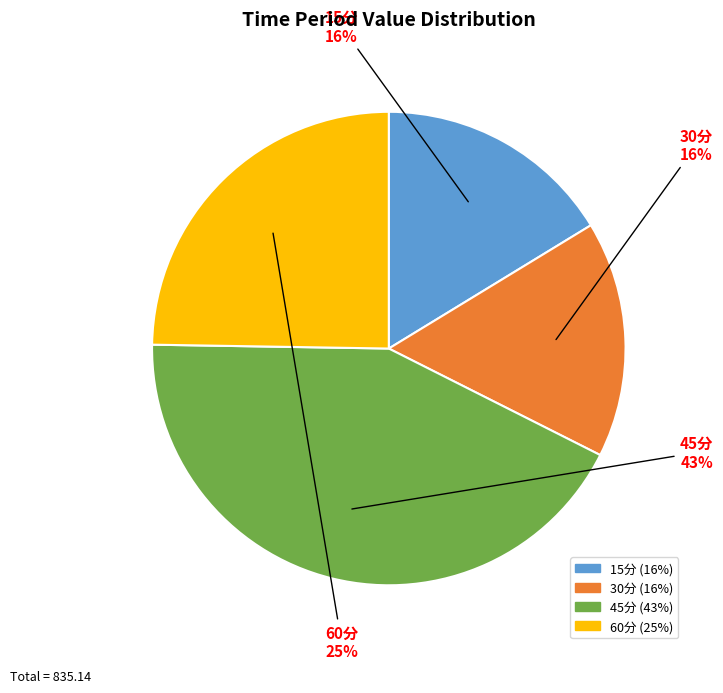

Does any single category account for the majority?

No